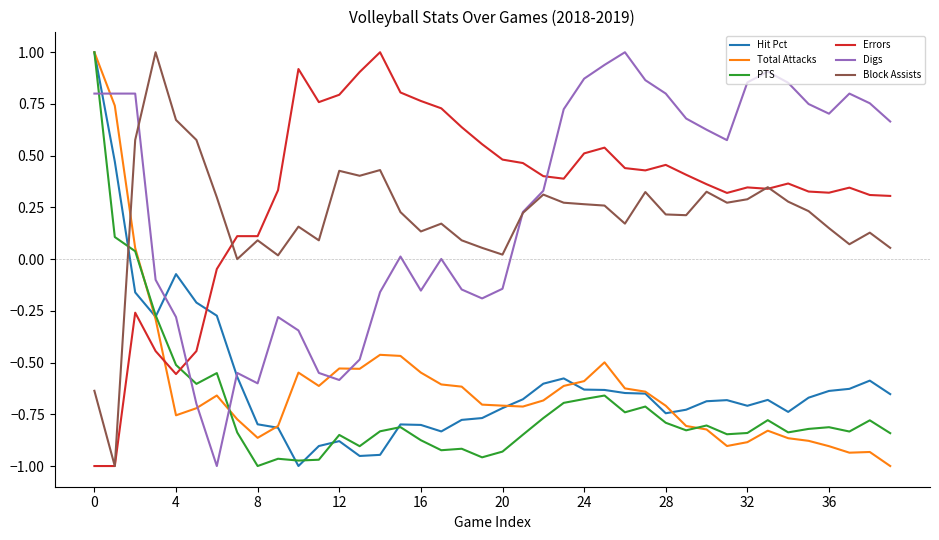

What is the difference between the maximum and minimum values in the Block Assists series?

2.0